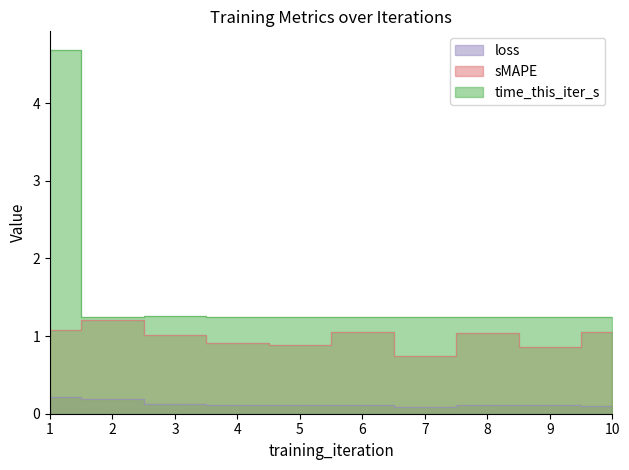

Which label corresponds to the smallest value in the chart?

7